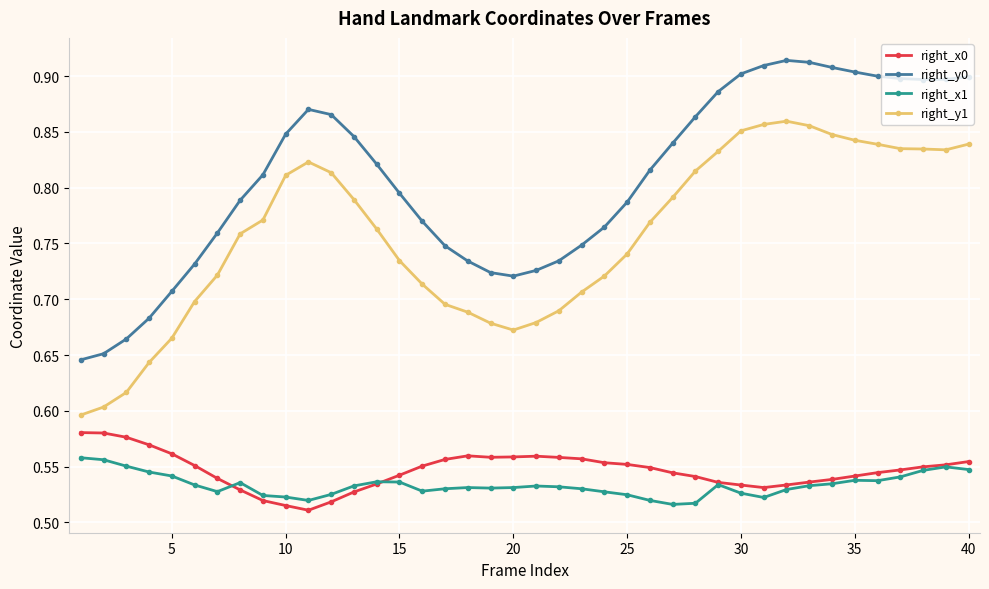

Which series has the widest spread of values?

right_y0